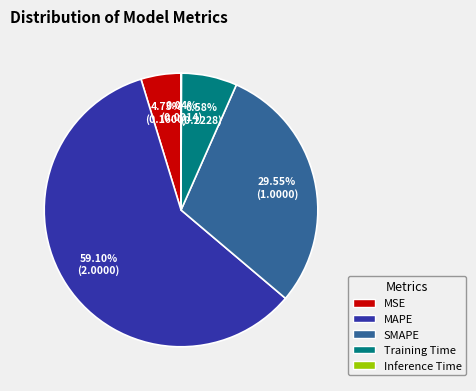

What percentage is the MAPE slice, to the nearest percent?

59%